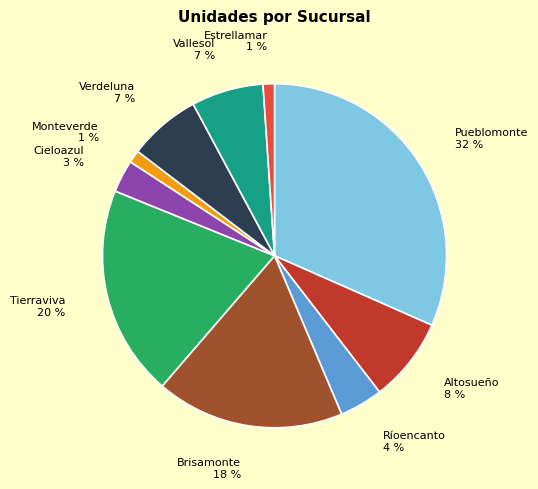

Is it true that Monteverde is 1% of the pie?

True